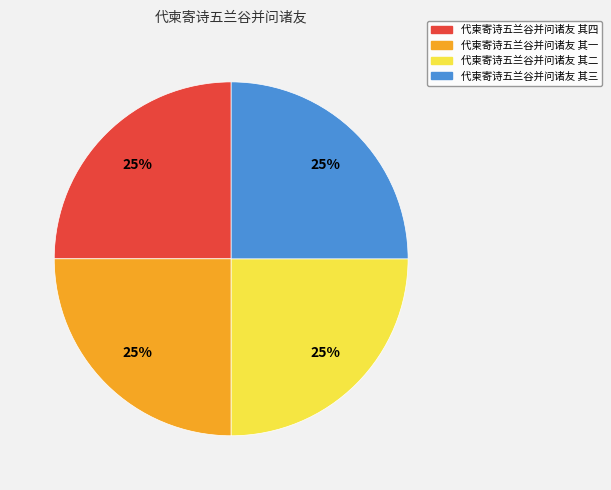

Is it true that 代柬寄诗五兰谷并问诸友 其三 is 25% of the pie?

True